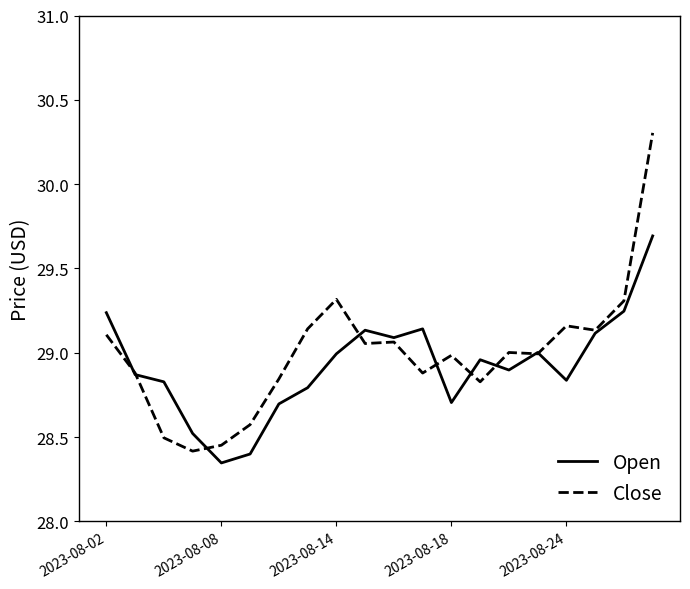

What is the maximum value shown in the chart?

30.3